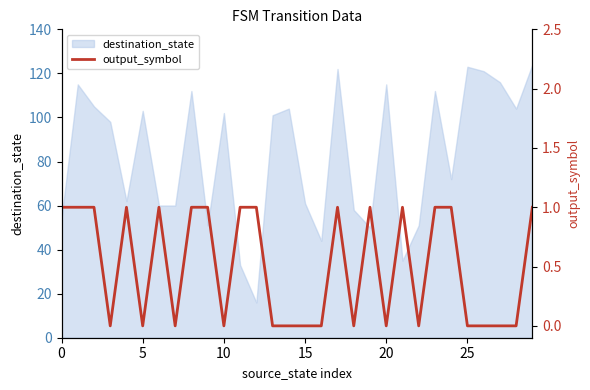

The destination_state series shows 61 at 15. True or false?

True